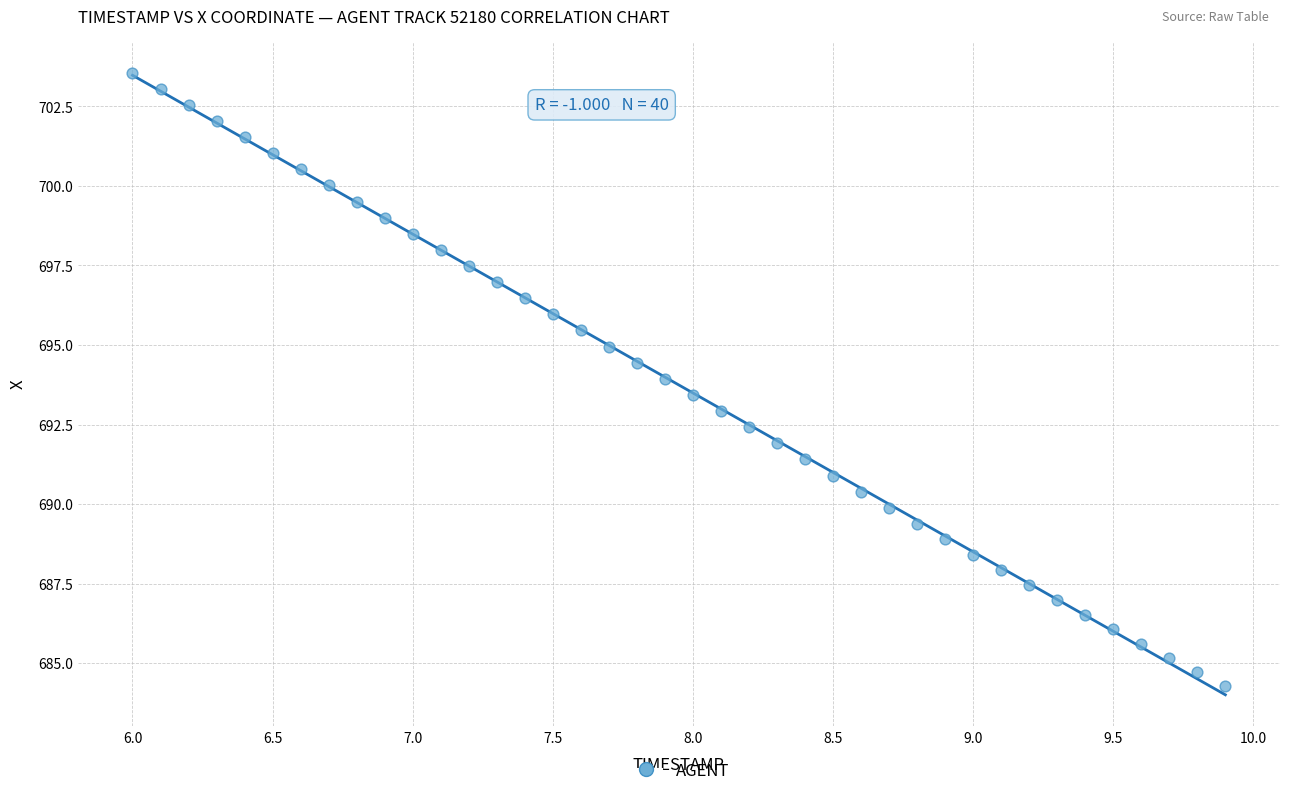

What is the range of Y values (max minus min)?

19.3